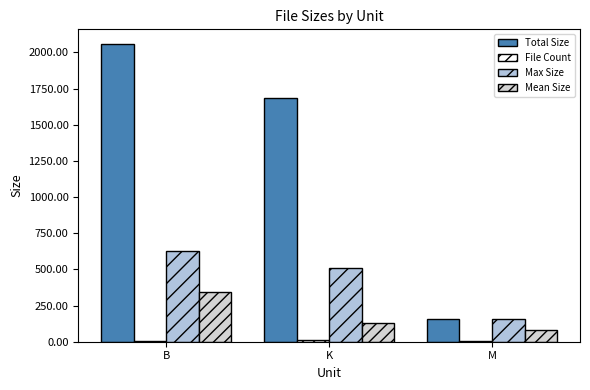

What is the difference between the maximum and minimum values in the Mean Size series?

262.9